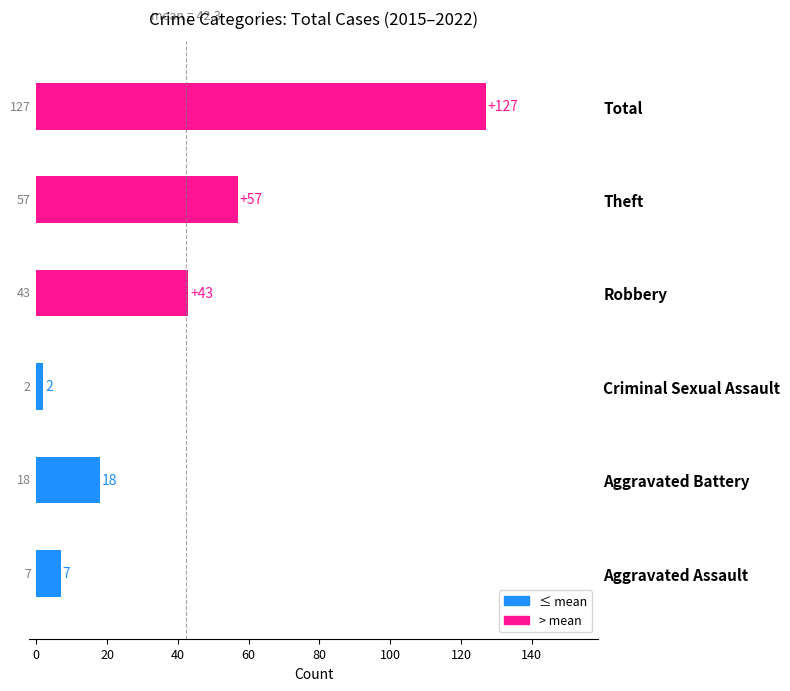

The chart shows a value of 7 at Aggravated Assault. True or false?

True